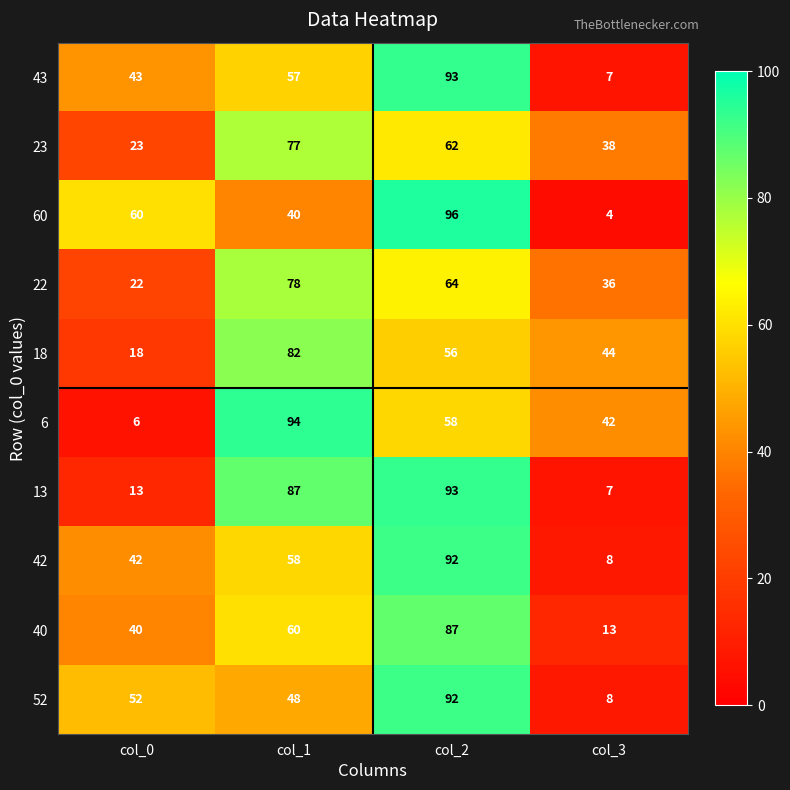

How many categories are shown in the chart?

4